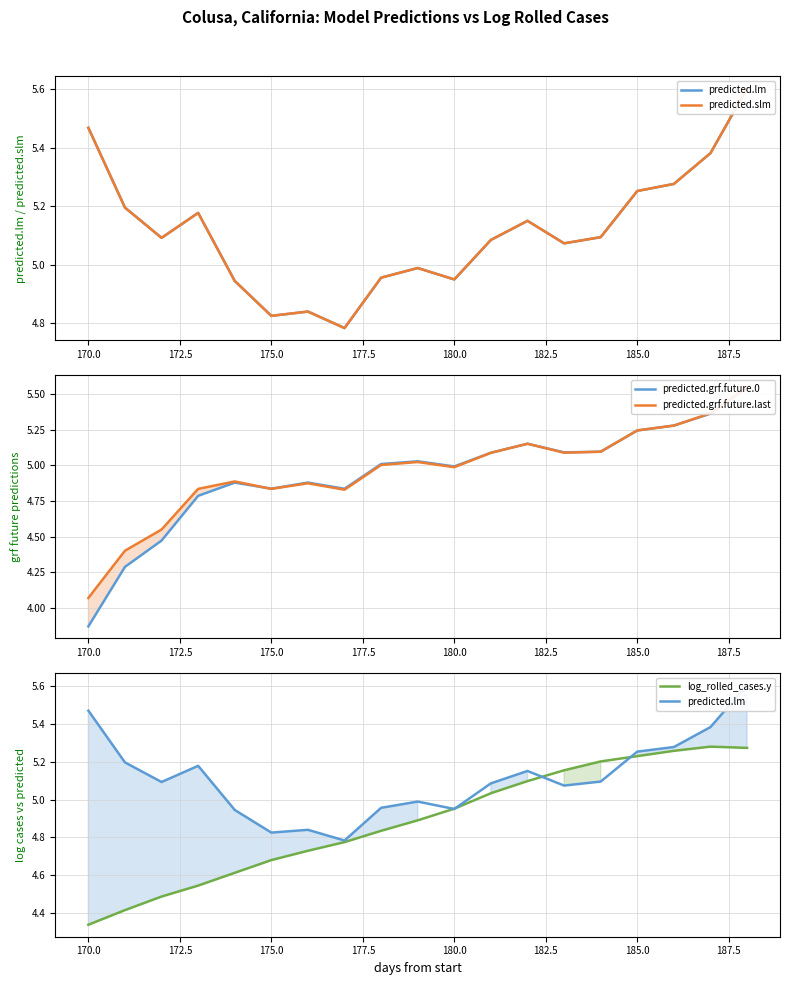

What is the difference between the maximum and minimum values in the predicted.grf.future.last series?

1.5